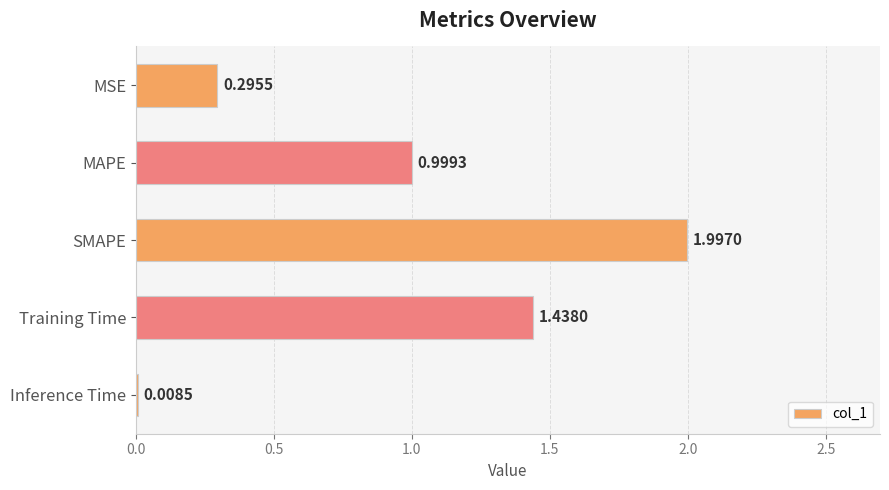

What is the difference between the maximum and minimum values?

2.0